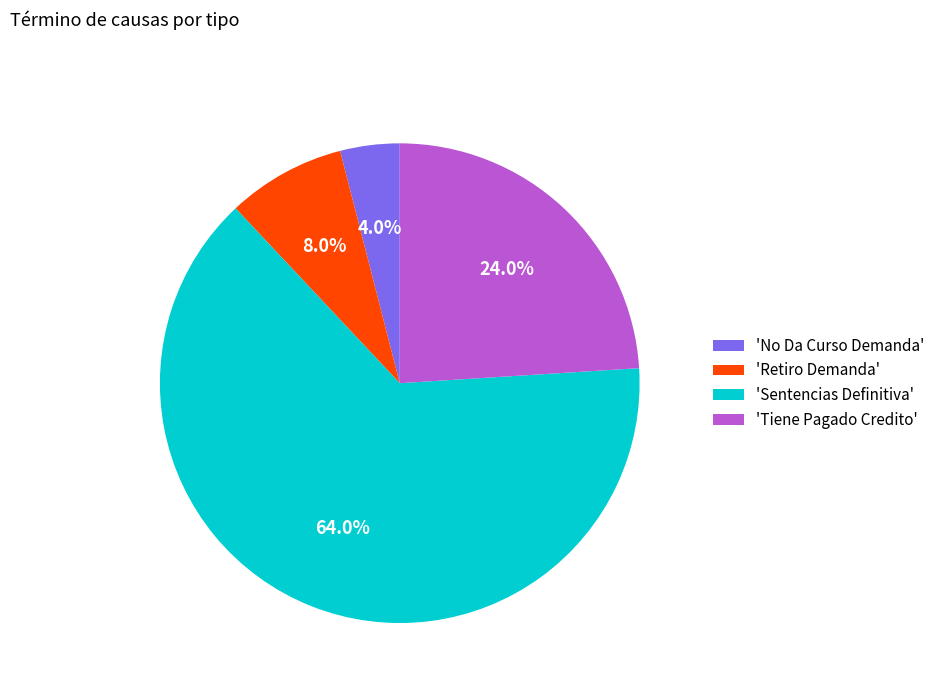

Is the sum of 'Tiene Pagado Credito' and 'Sentencias Definitiva' greater than half?

Yes